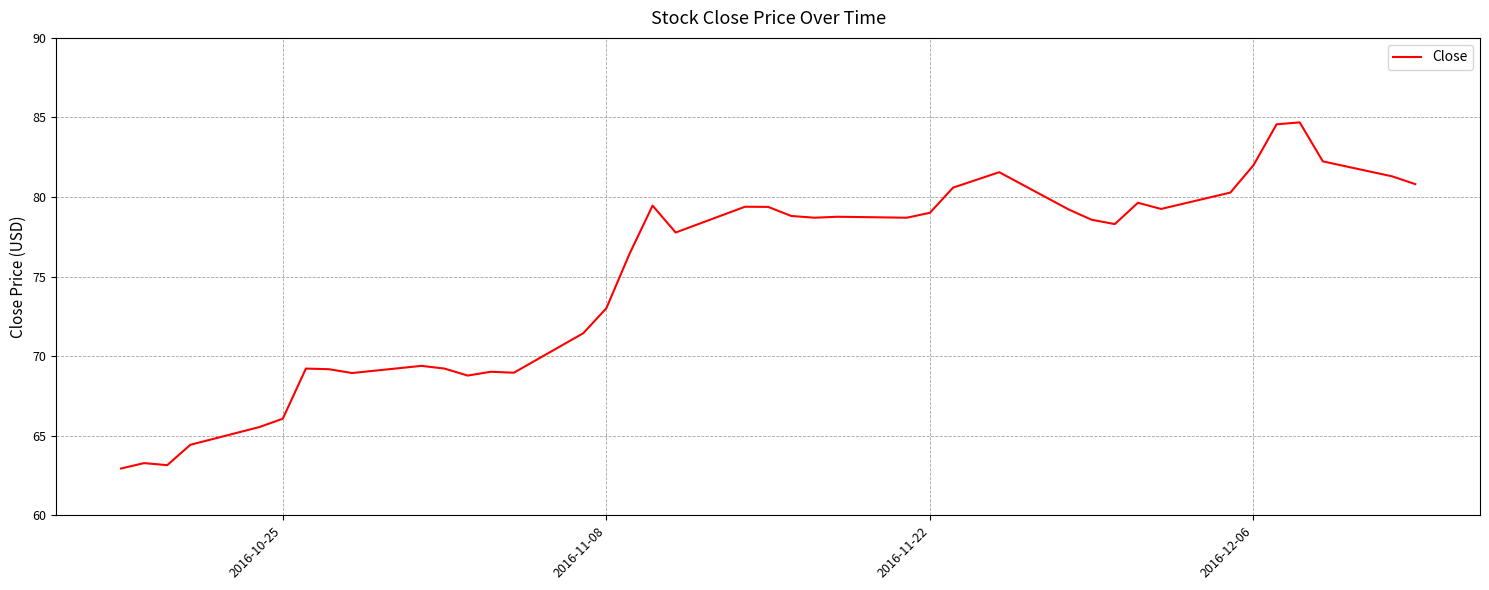

What is the difference between the maximum and minimum values?

21.8